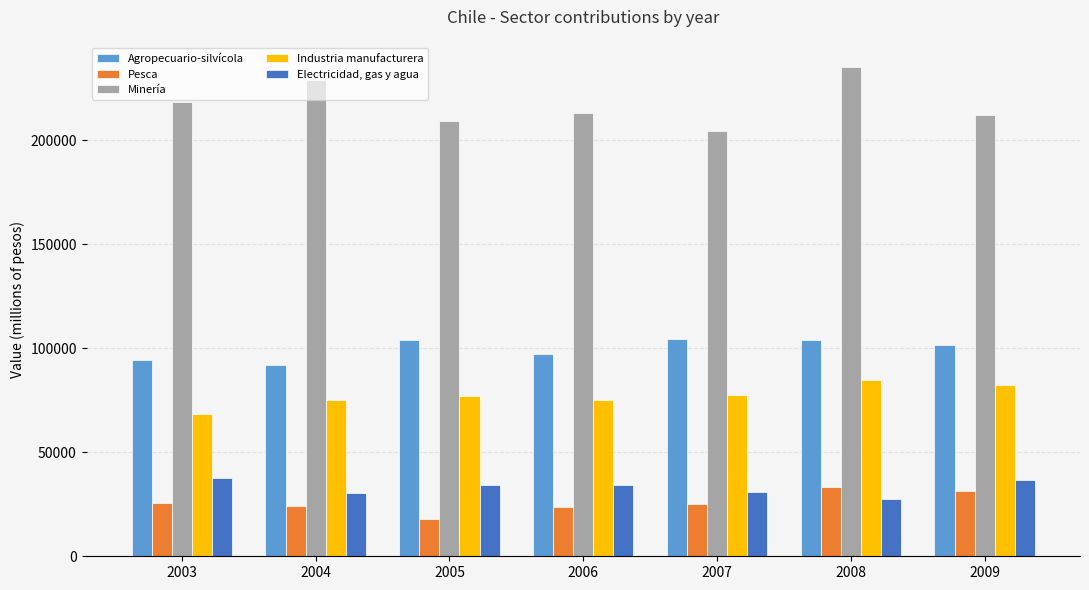

The Minería series shows 283116 at 2009. True or false?

False